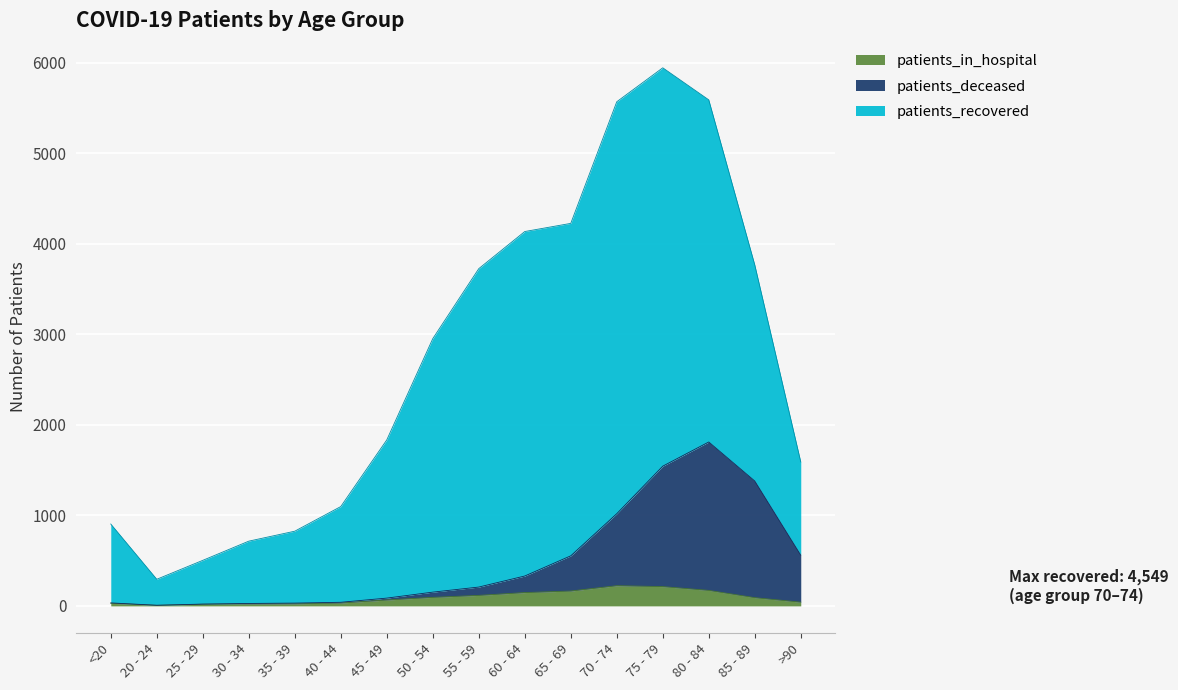

What is the label of the 14th point from the right?

25 - 29